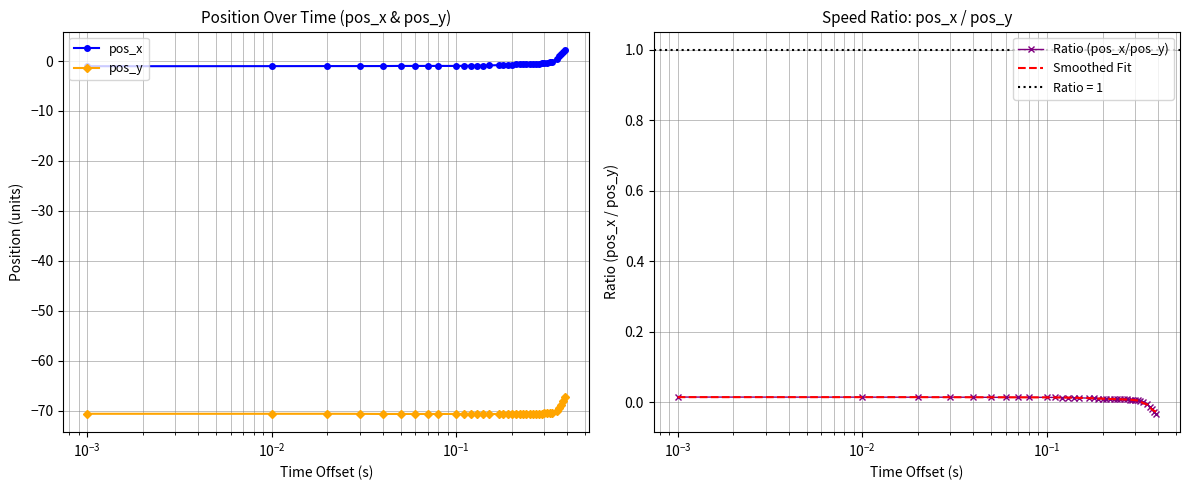

What is the value of the pos_y point at the 35th from the left?

-68.9